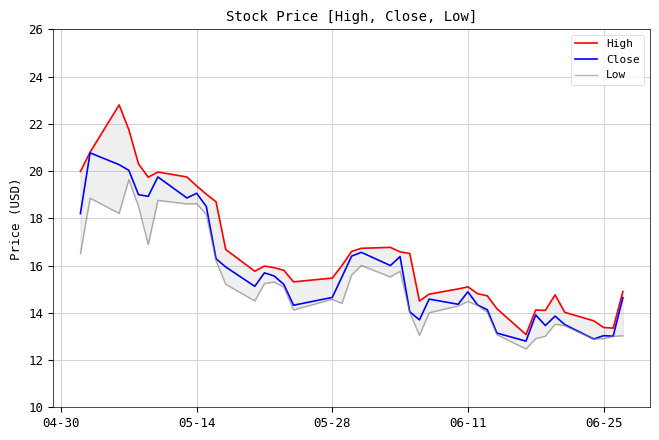

Is it true that Close equals 14.9 at 06-11?

True